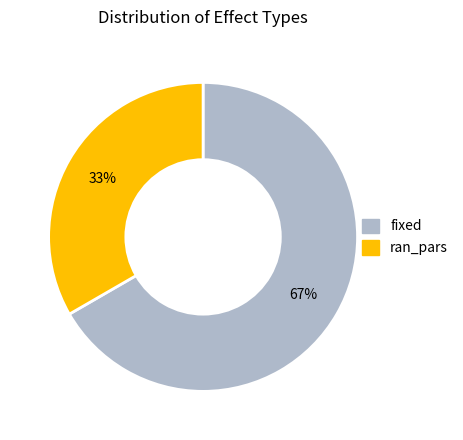

To the nearest percent, what is the combined percentage of fixed and ran_pars?

100%